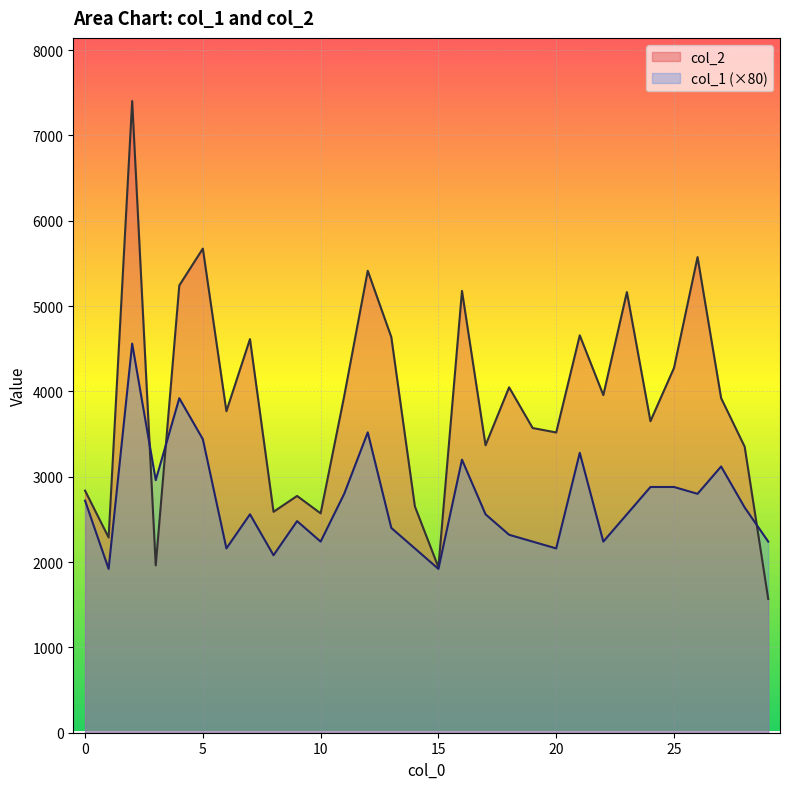

What is the average value of the col_1 series?

2699